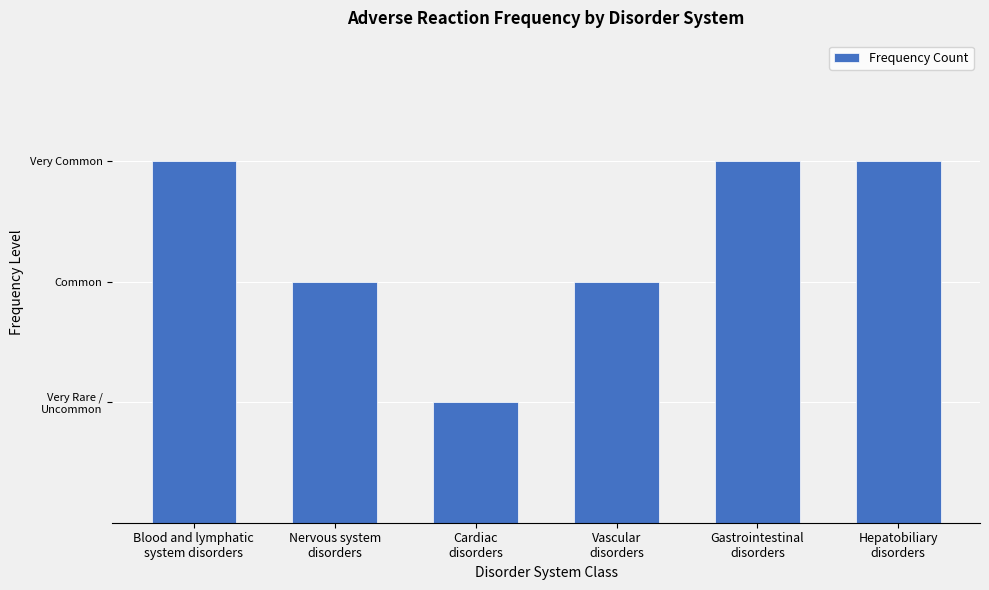

Are the bars horizontal?

No